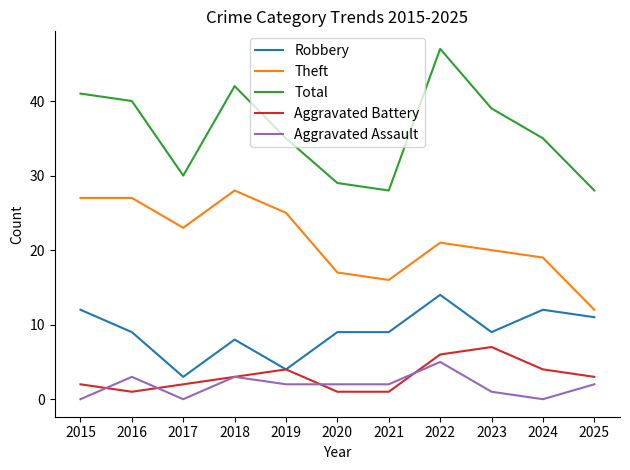

Rank the series by their maximum value, from lowest to highest.

Aggravated Assault, Aggravated Battery, Robbery, Theft, Total